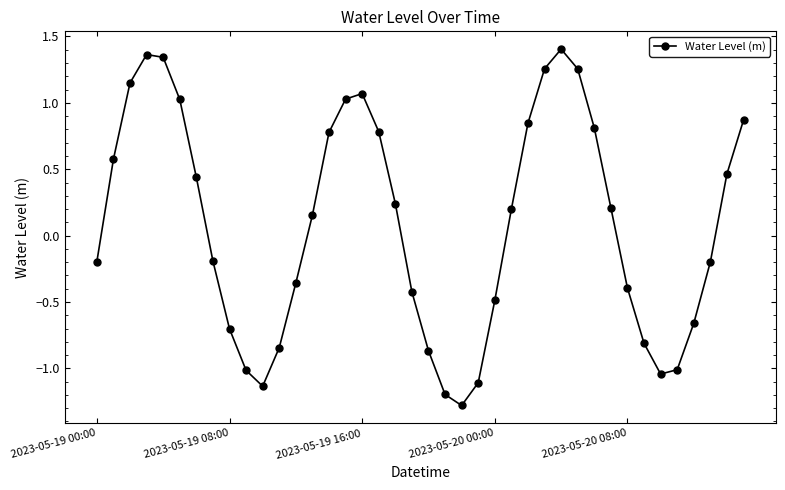

How many interior local valleys (lower than both neighbors) does the data have?

3